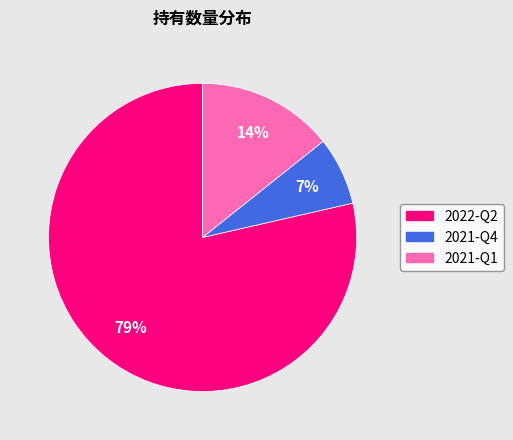

What is the smallest slice in the pie chart?

2021-Q4